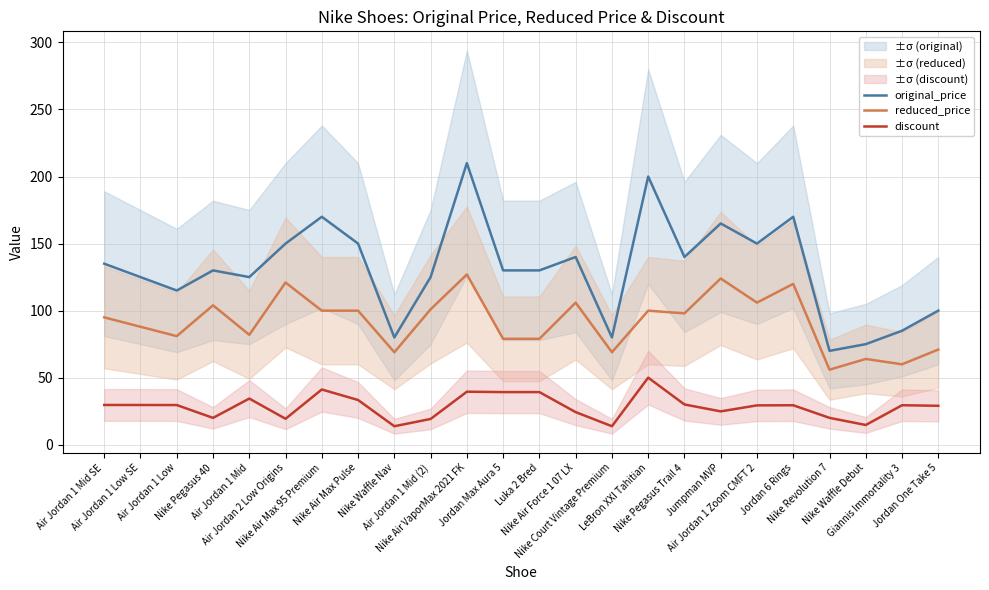

True or false: original_price has a value of 200.0 at LeBron XXI Tahitian.

True